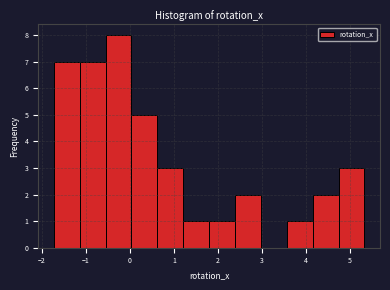

What is the height of the bar covering 3.6 to 4.1 on the x-axis? Neither the bar edges nor the heights are printed on the chart, so give them approximately, as read against the axes.

1